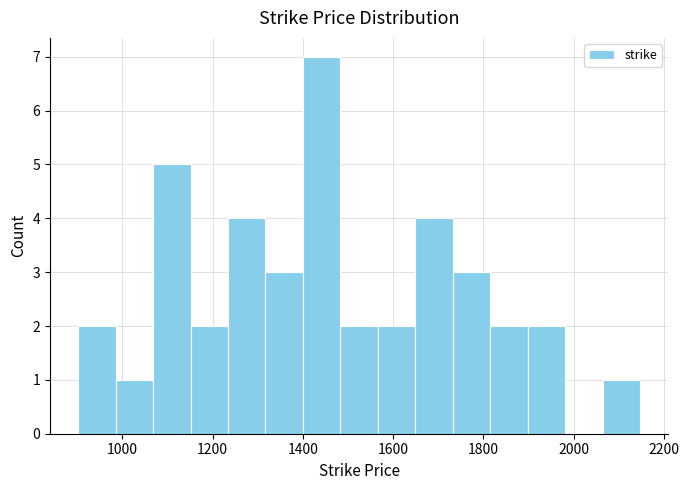

What is the height of the bar covering 2060 to 2140 on the x-axis? Neither the bar edges nor the heights are printed on the chart, so give them approximately, as read against the axes.

1